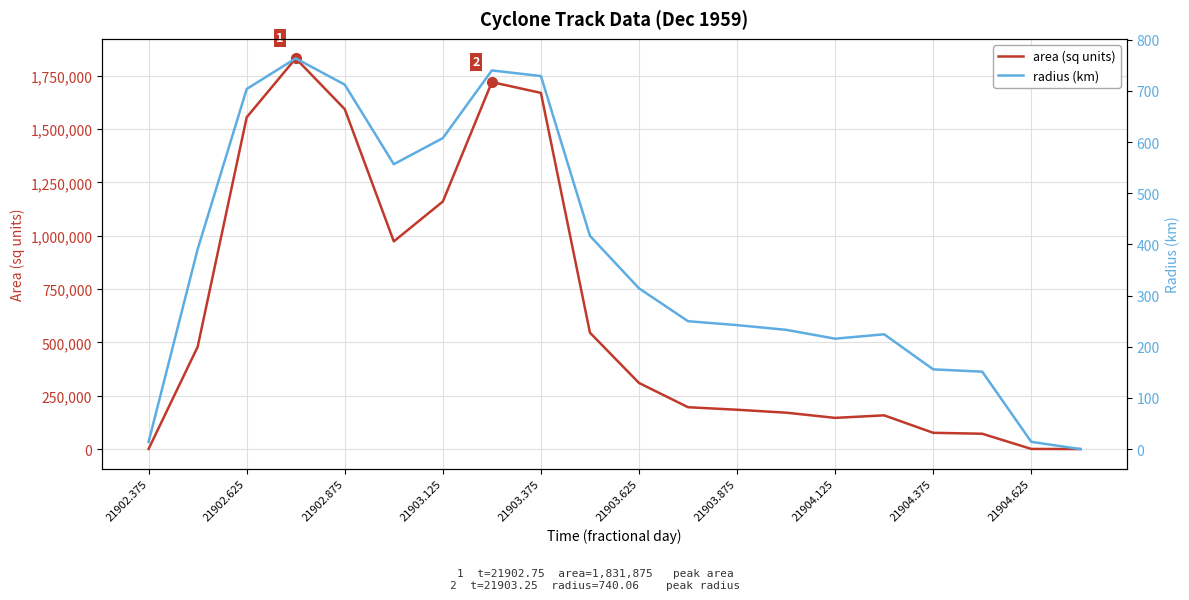

How many lines are shown in the chart?

2